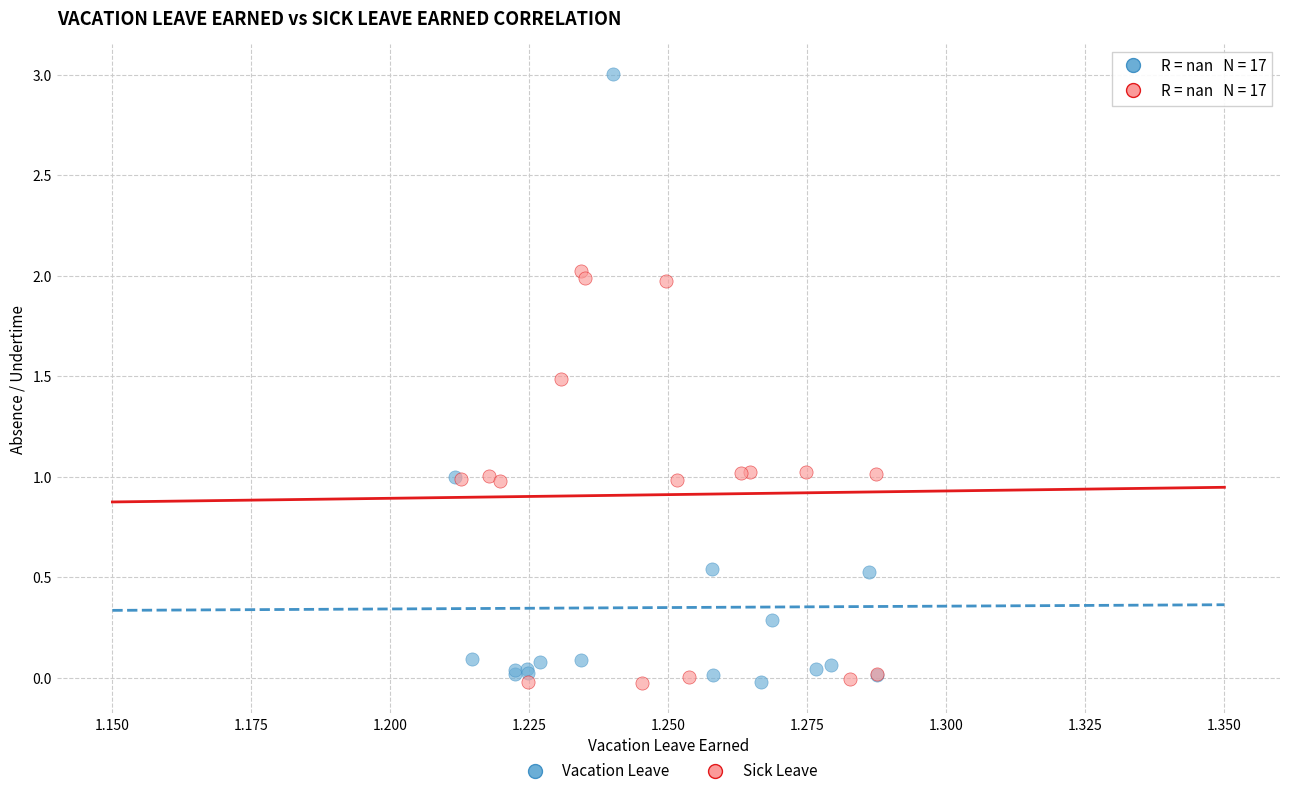

Which series has the widest spread of Y values?

Vacation Leave